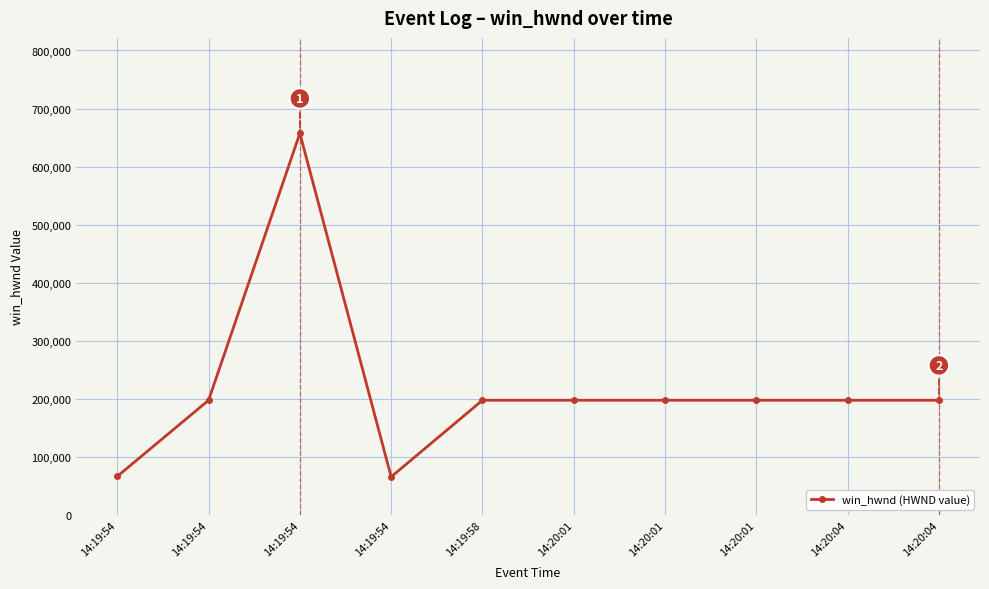

Is this an area chart (filled region under the line)?

No